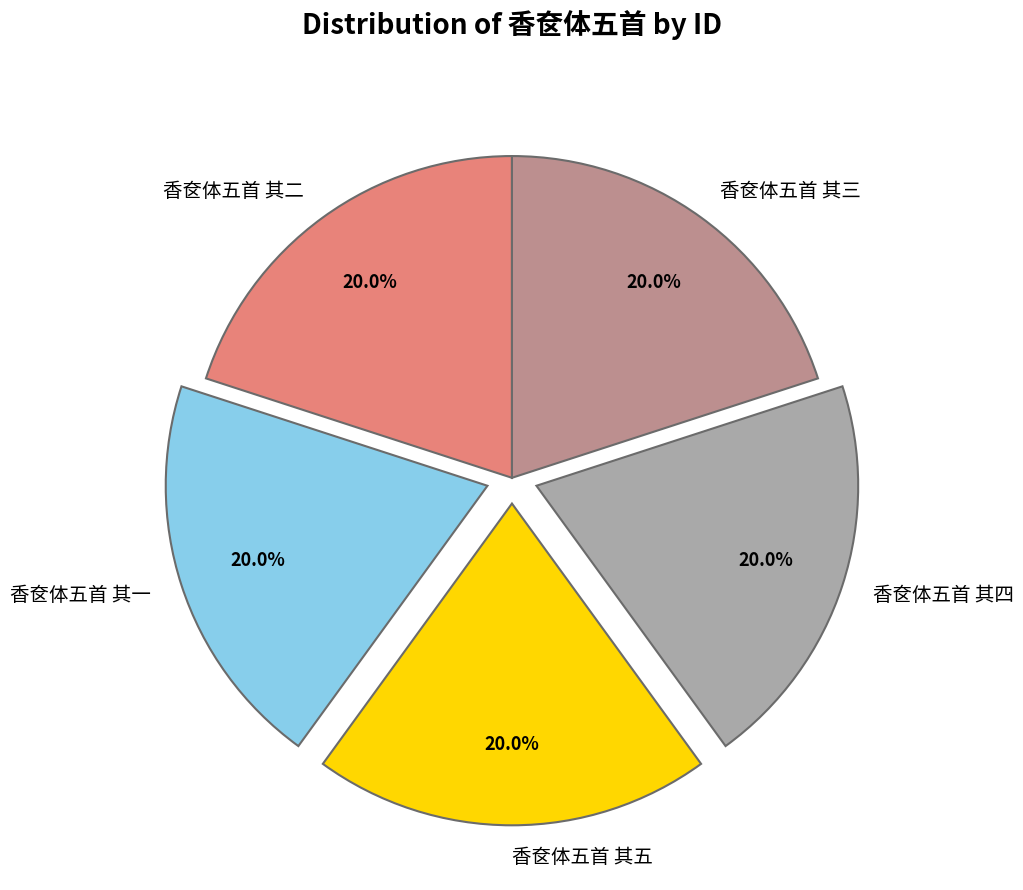

Is the sum of 香奁体五首 其二 and 香奁体五首 其五 greater than half?

No